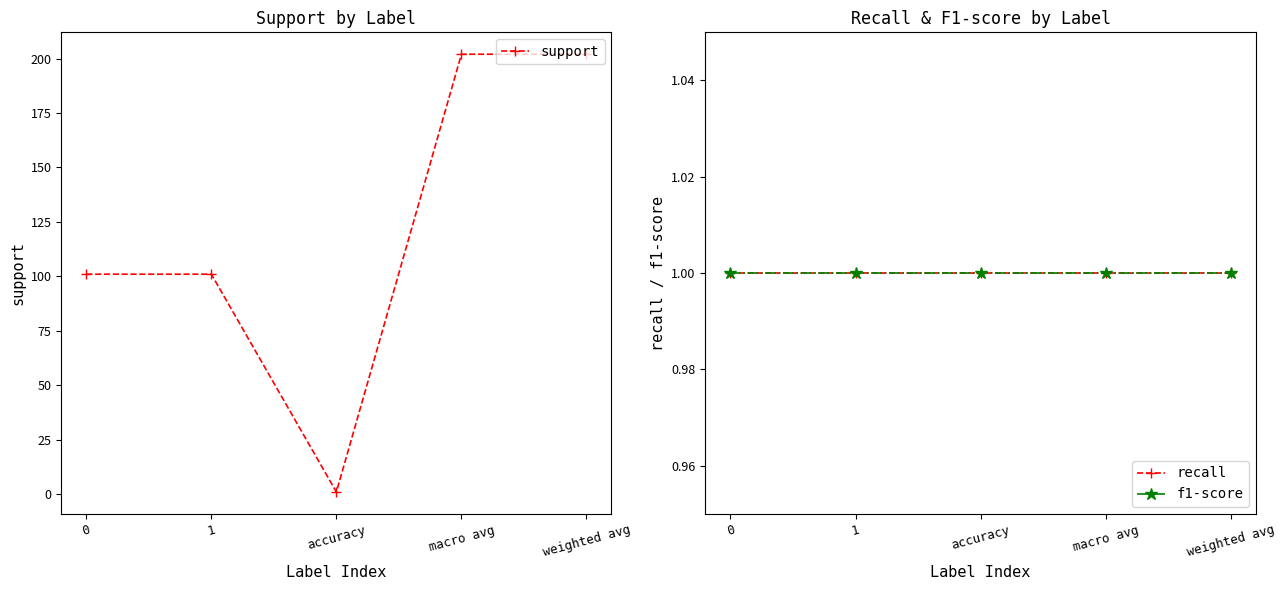

What is the average value of the recall series?

1